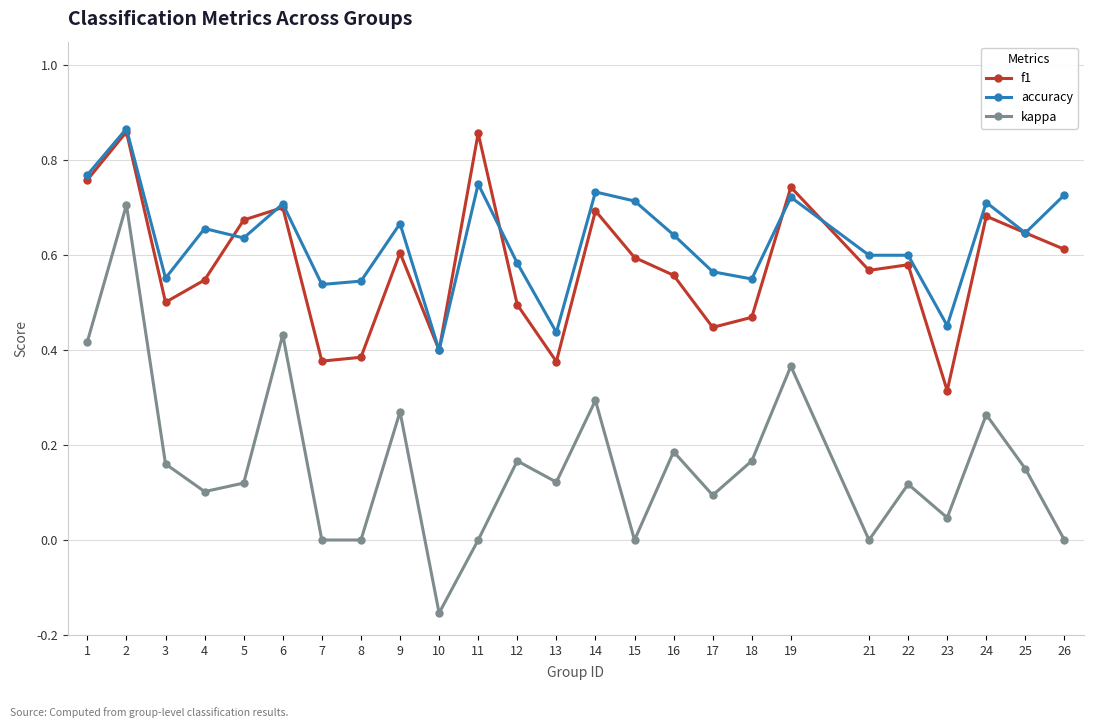

At which label does kappa reach its minimum?

10